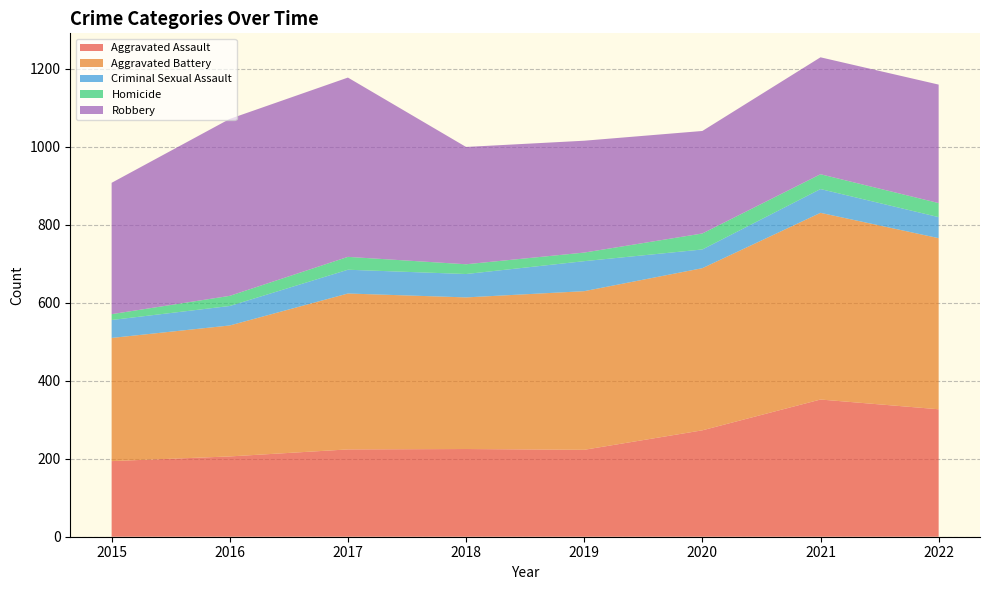

Reading left to right, what are all the values shown in this chart?

Aggravated Assault: 2015=194	2016=206	2017=224	2018=225	2019=223	2020=273	2021=352	2022=327
Aggravated Battery: 2015=316	2016=336	2017=400	2018=389	2019=407	2020=416	2021=479	2022=439
Criminal Sexual Assault: 2015=46	2016=50	2017=61	2018=60	2019=77	2020=48	2021=61	2022=54
Homicide: 2015=15	2016=26	2017=33	2018=25	2019=22	2020=41	2021=38	2022=36
Robbery: 2015=337	2016=454	2017=460	2018=301	2019=287	2020=263	2021=300	2022=304